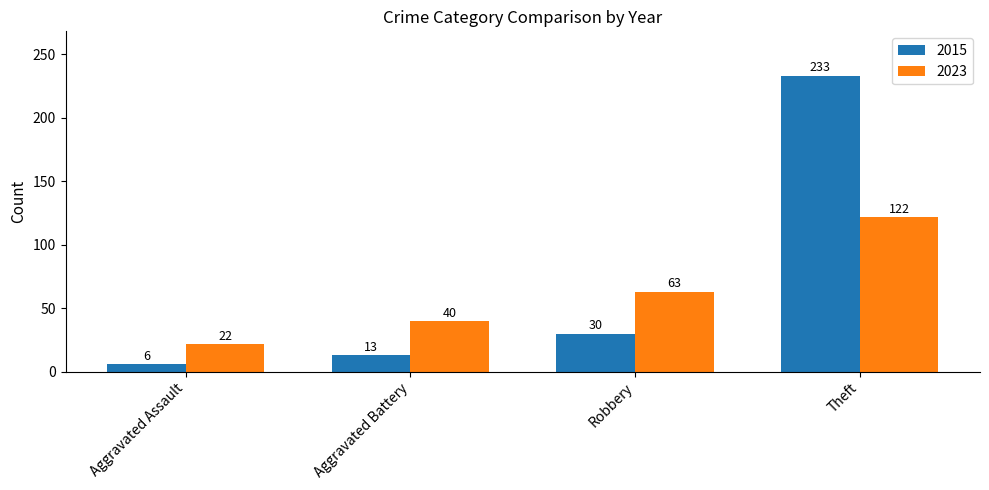

What is the sum of the 2015 values at Aggravated Battery and Robbery?

43